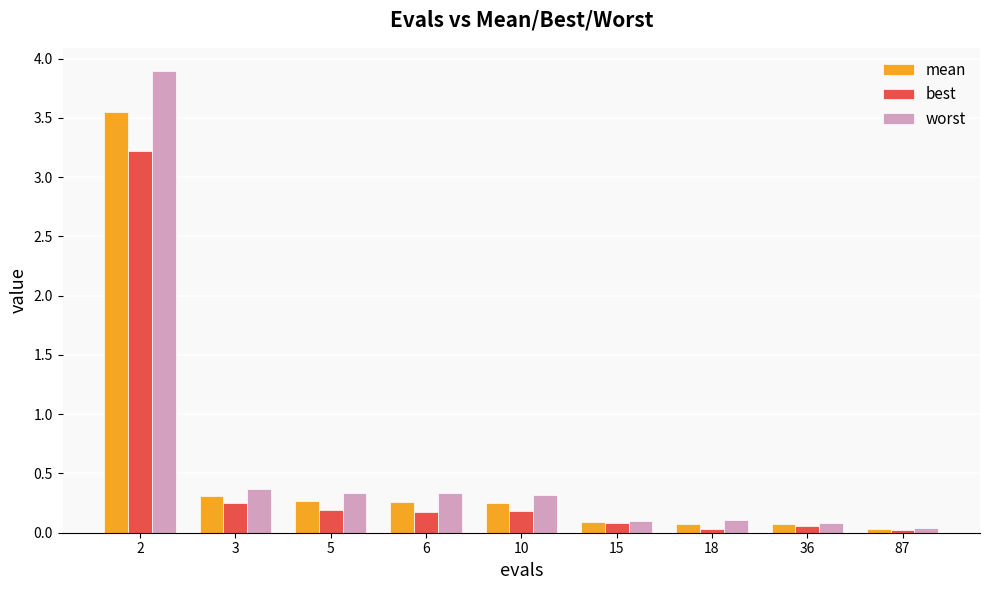

What is the value of the best bar at the 3rd from the left?

0.2